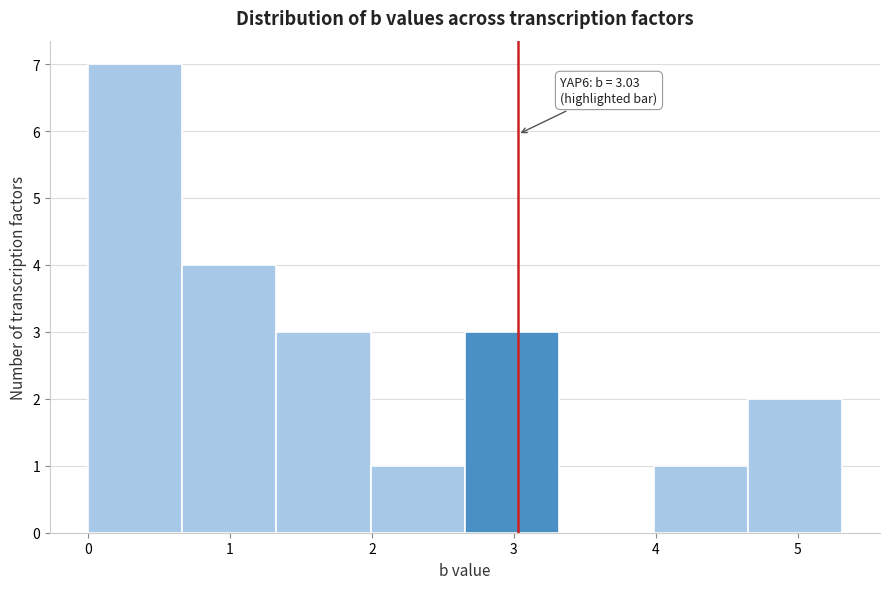

Which range on the x-axis has the tallest bar?

0.0 to 0.7